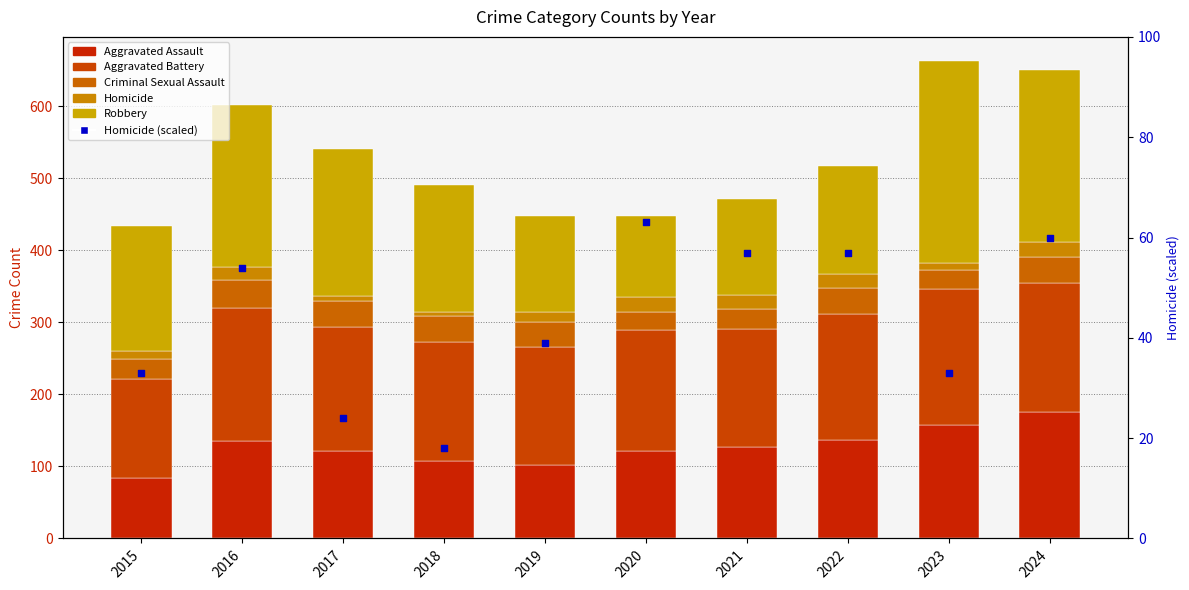

At which category is the sum across all series the highest?

2024